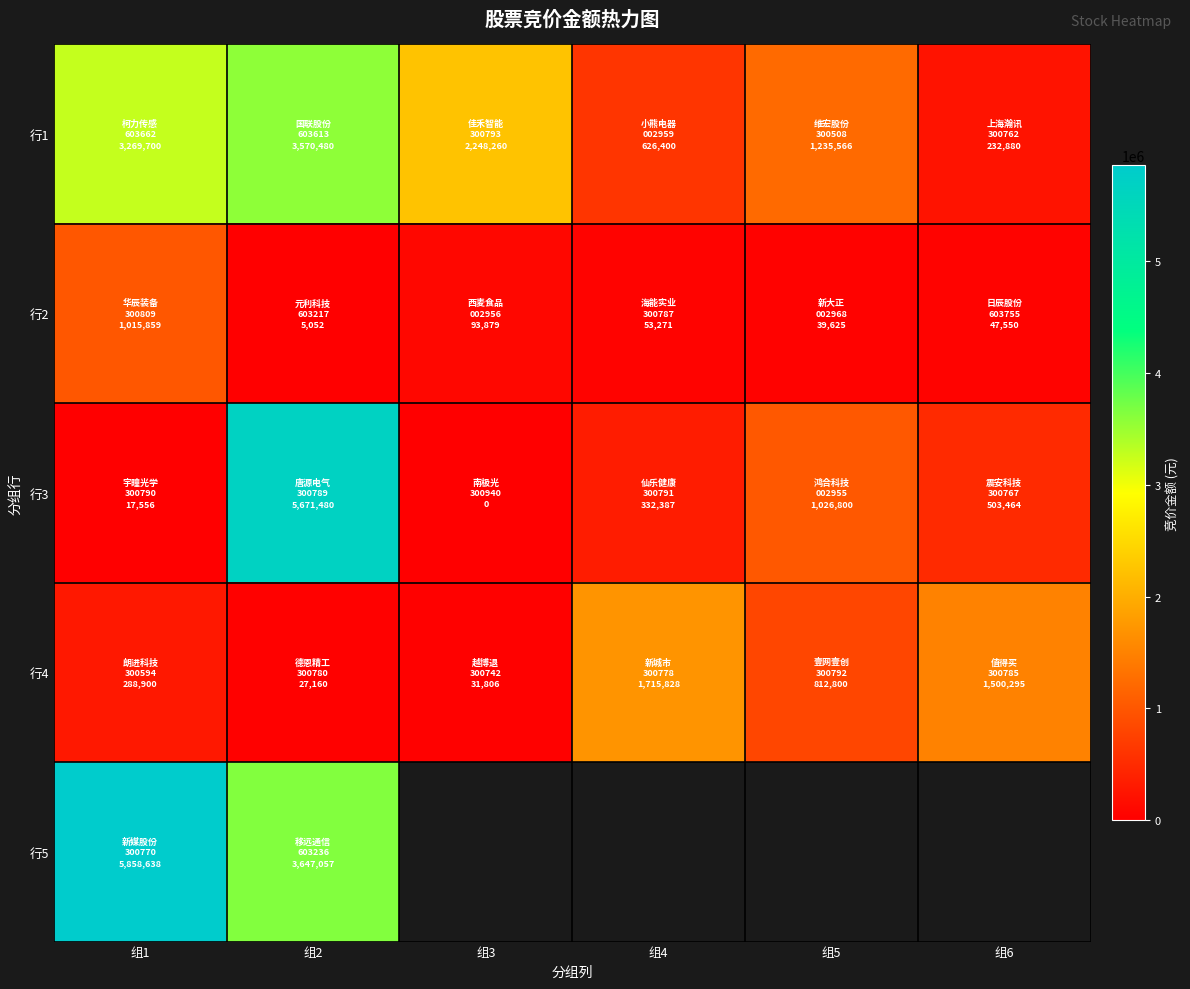

True or false: 行4 has a value of 5610.0 at 组2.

False